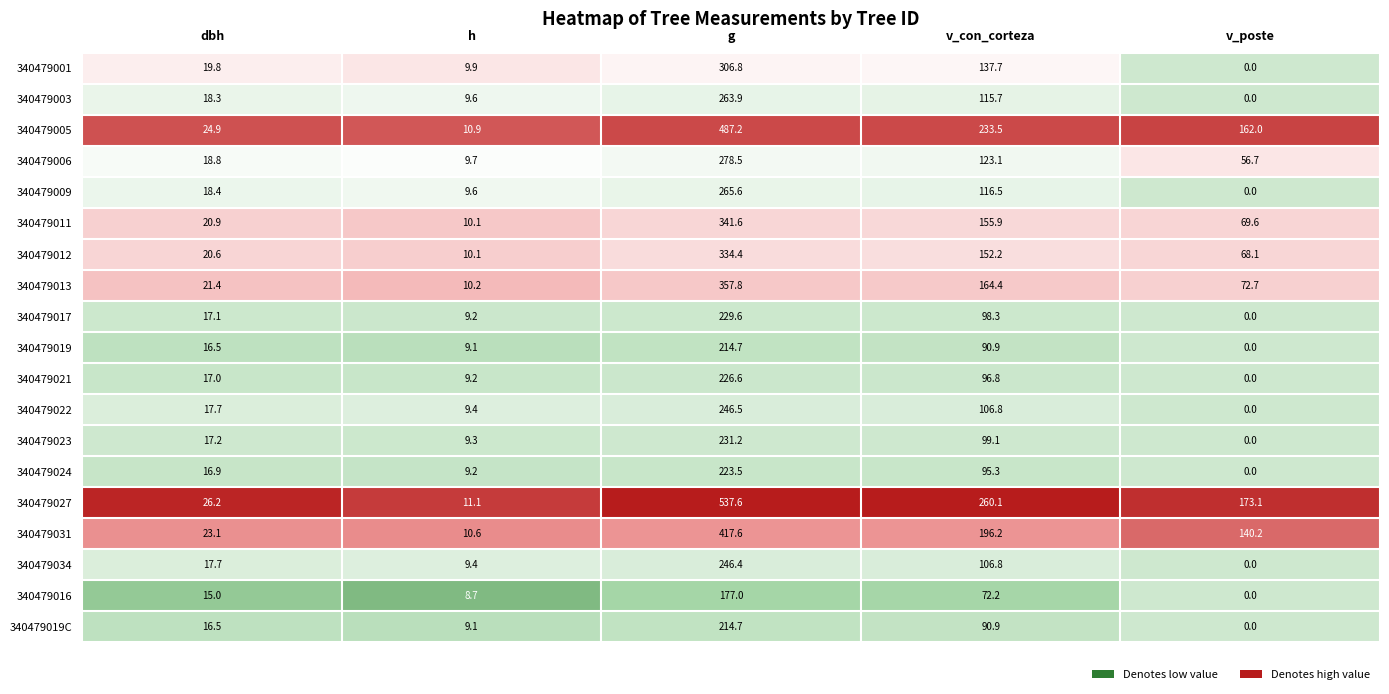

At which label does 340479003 reach its minimum?

v_poste